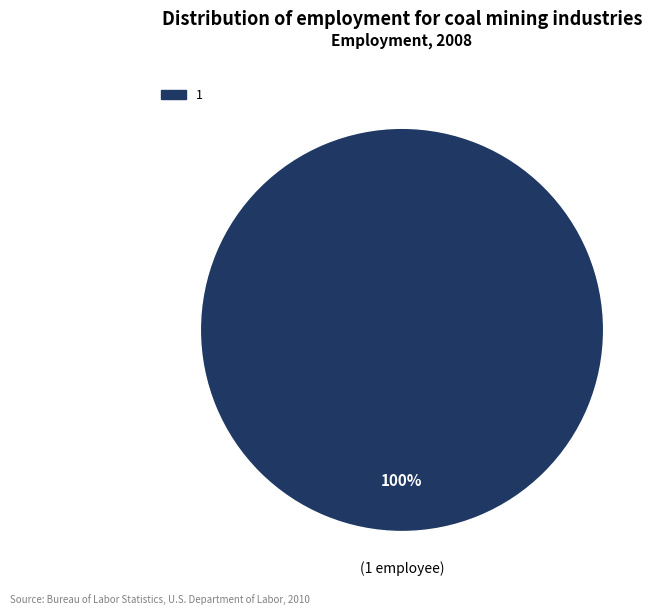

Is there any slice that represents more than half of the pie?

Yes